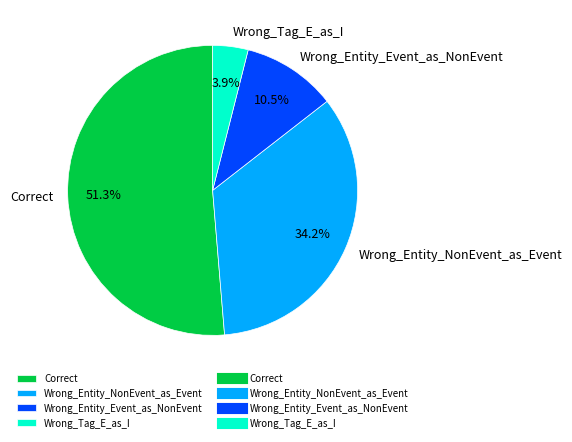

Which category has the biggest portion of the pie?

Correct